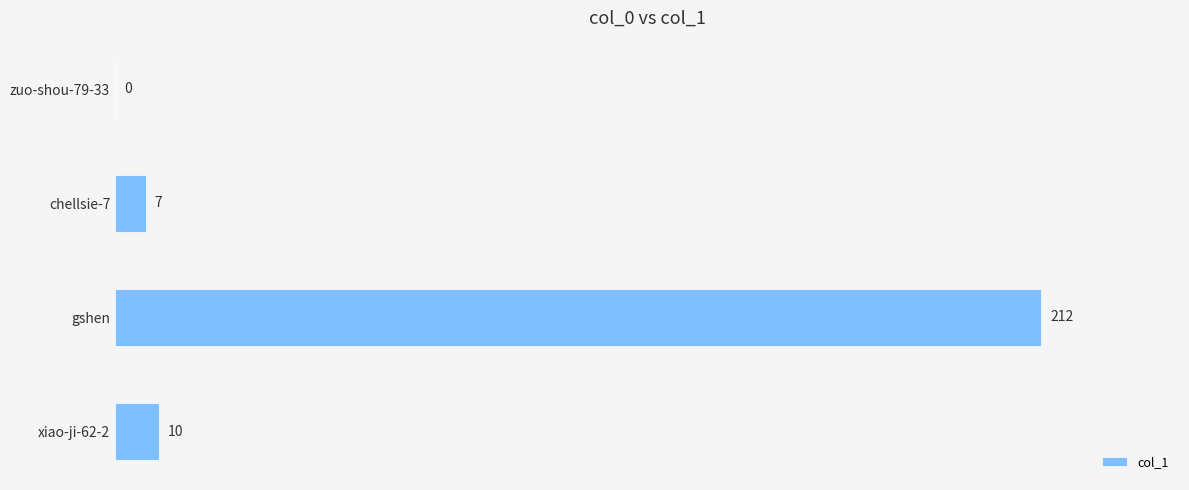

Reading bottom to top, list all the values displayed in this chart.

xiao-ji-62-2=10	gshen=212	chellsie-7=7	zuo-shou-79-33=0